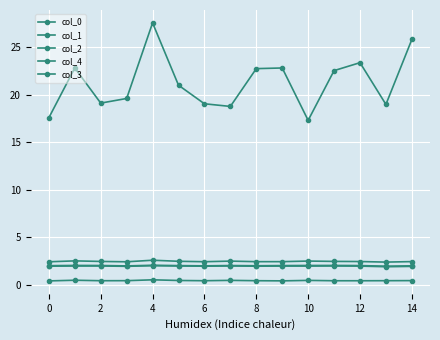

How many data points in col_3 are above 21?

8